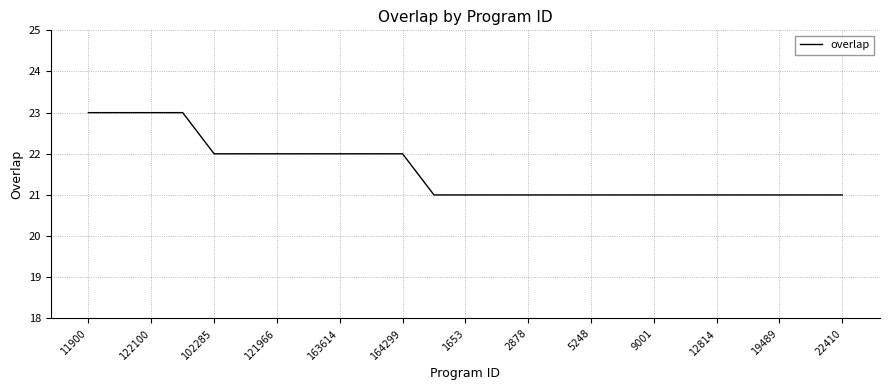

What is the smallest value displayed?

21